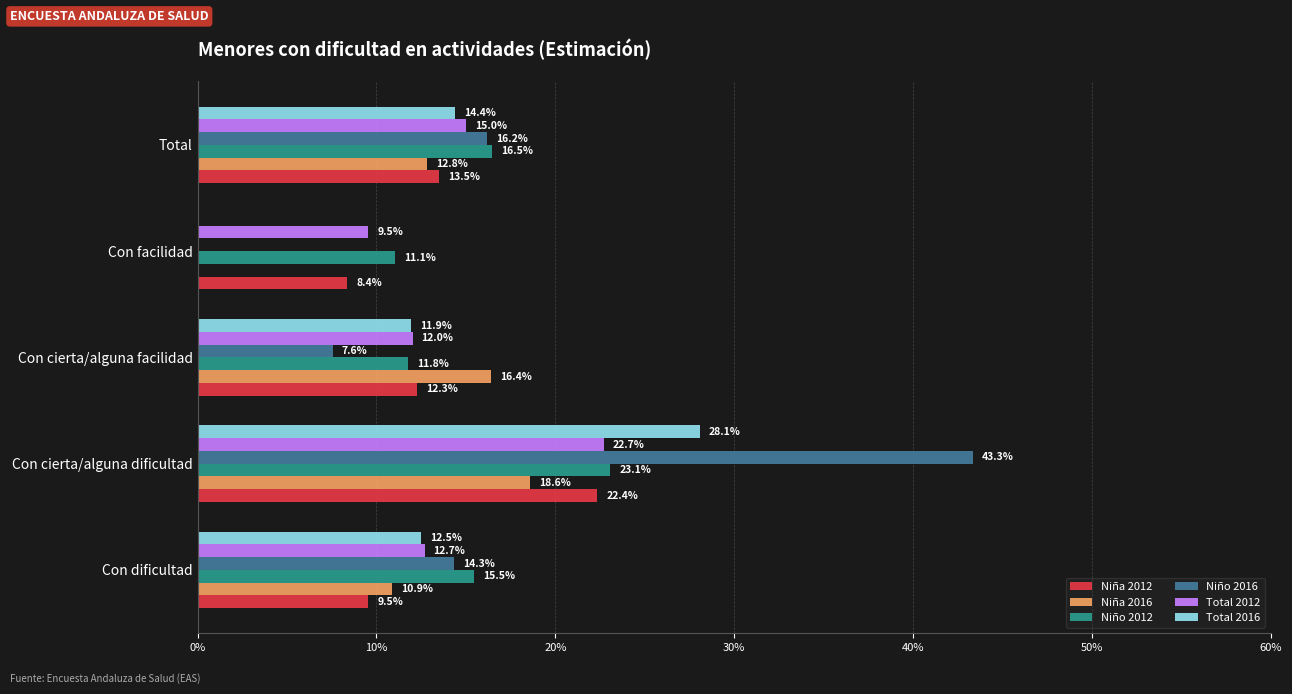

Reading left to right, extract all data points from this chart.

Niña 2012: 0.1	0.2	0.1	0.1	0.1
Niña 2016: 0.1	0.2	0.2	0.0	0.1
Niño 2012: 0.2	0.2	0.1	0.1	0.2
Niño 2016: 0.1	0.4	0.1	0.0	0.2
Total 2012: 0.1	0.2	0.1	0.1	0.1
Total 2016: 0.1	0.3	0.1	0.0	0.1